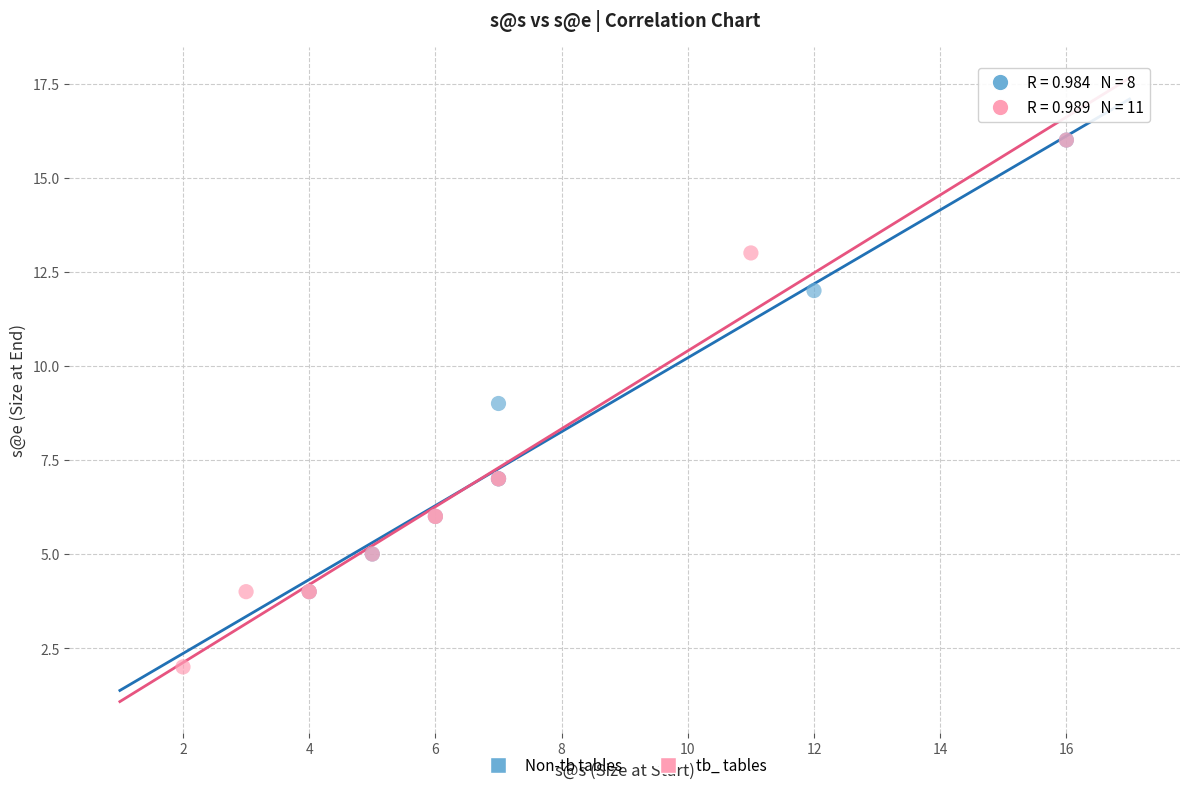

What are all the series names shown in the legend?

Non-tb tables, tb_ tables